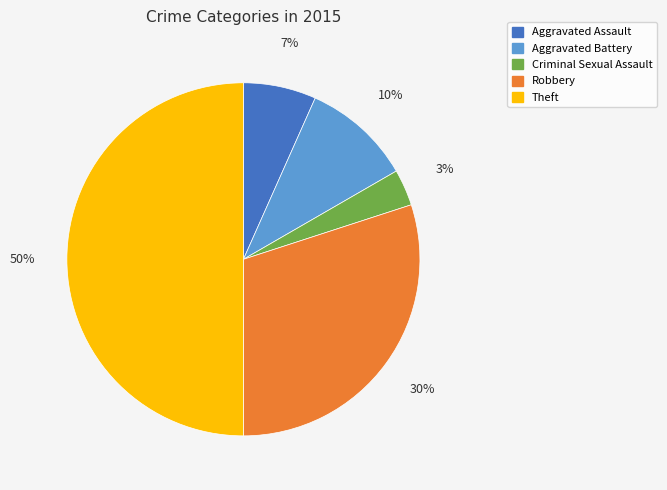

How many segments does this pie chart have?

5